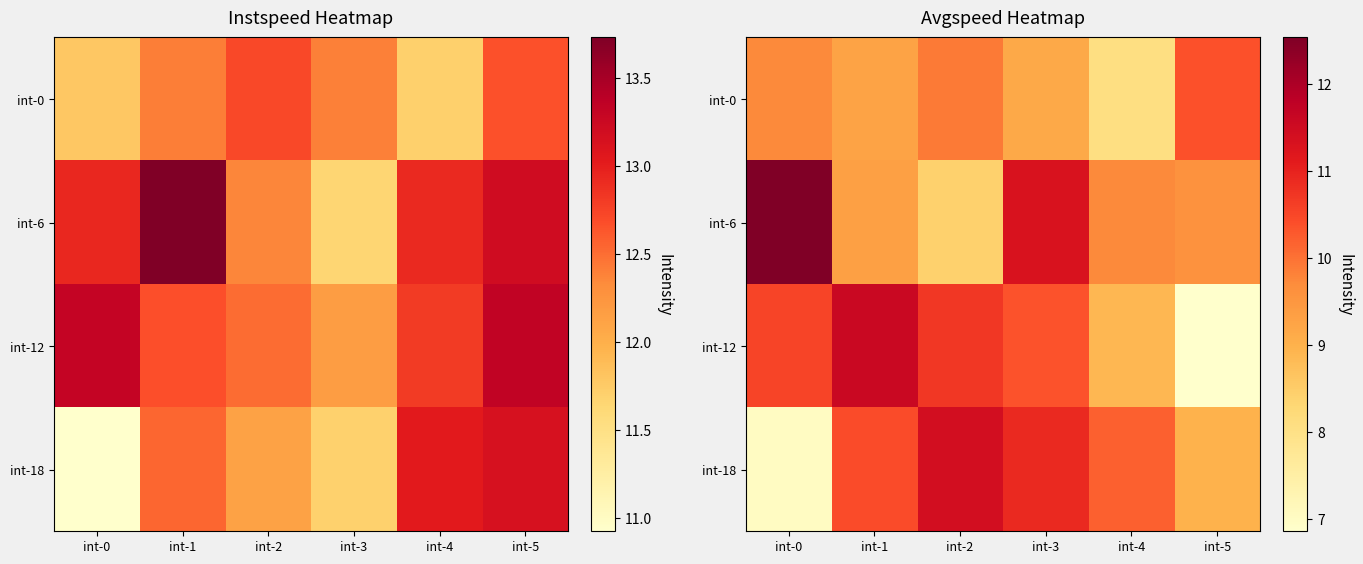

How many data points in int-0 are above 9?

5